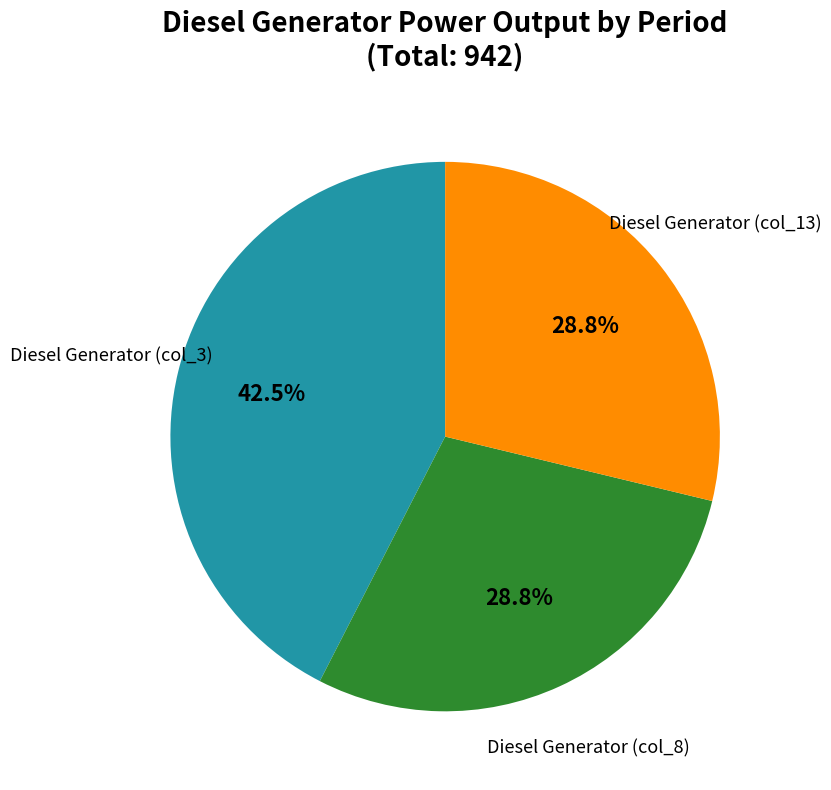

Is there a majority slice in this chart?

No